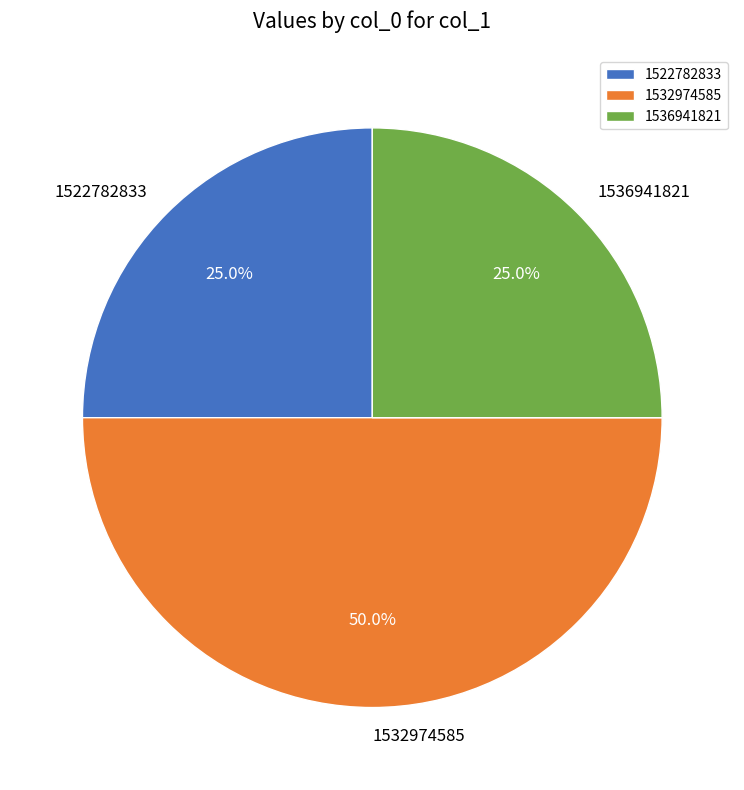

Combined, what portion of the pie is 1532974585 and 1522782833?

75.0%